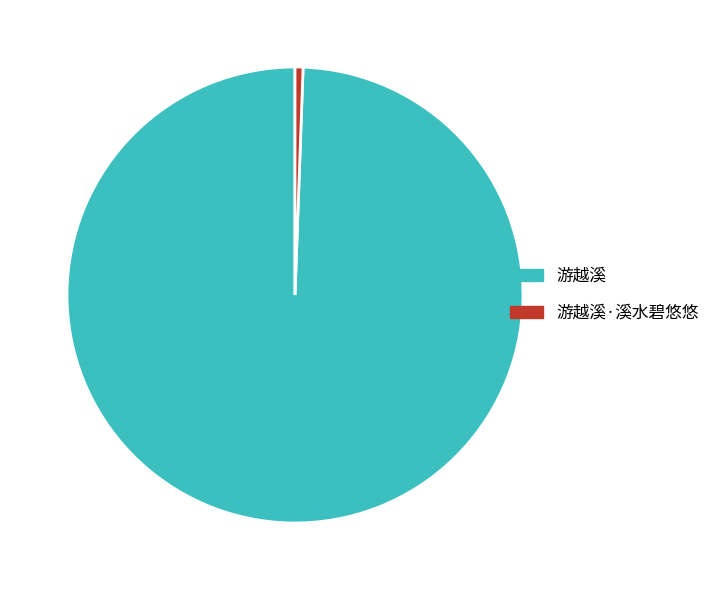

Which slice is the smallest?

游越溪·溪水碧悠悠